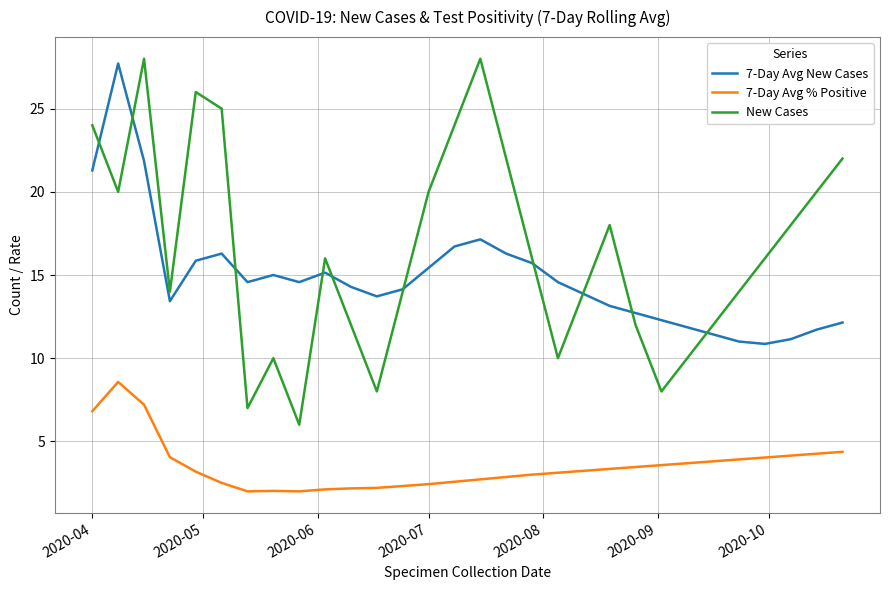

Which series ends up on top after the final intersection of 7-Day Avg New Cases and New Cases?

New Cases